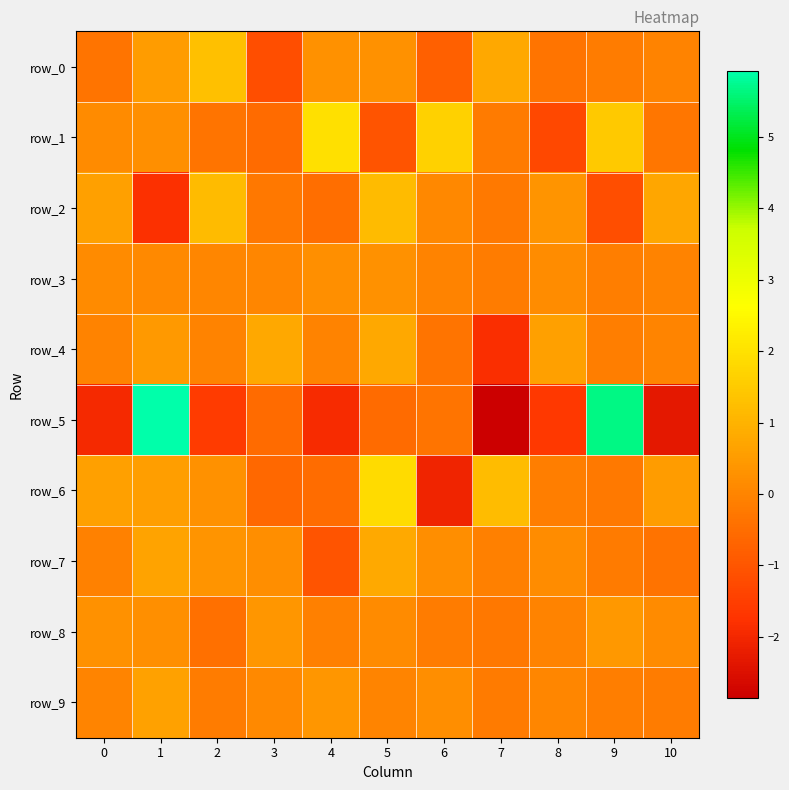

What is the total value across all series at 8?

-2.1